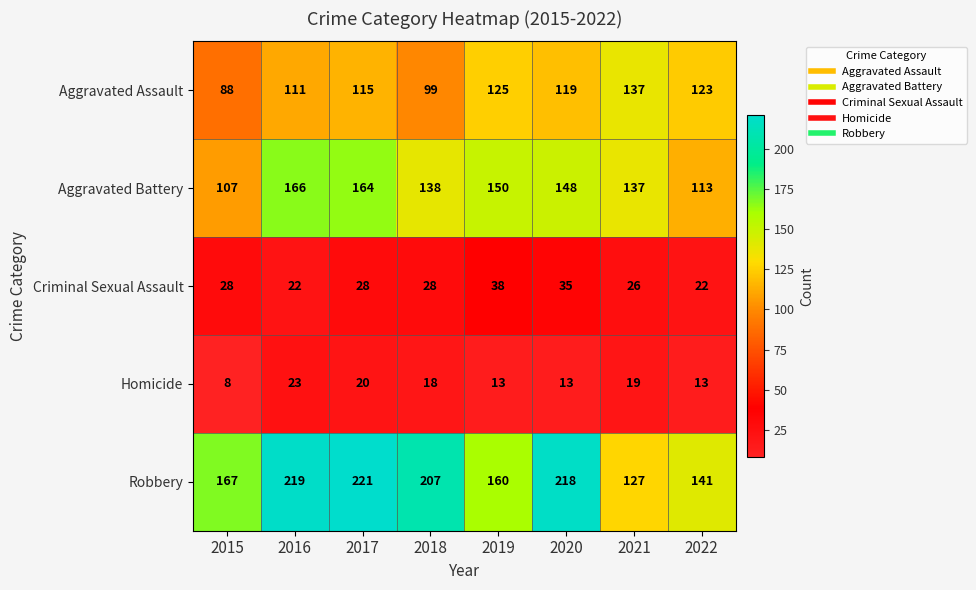

Which series has the largest range (max minus min)?

Robbery